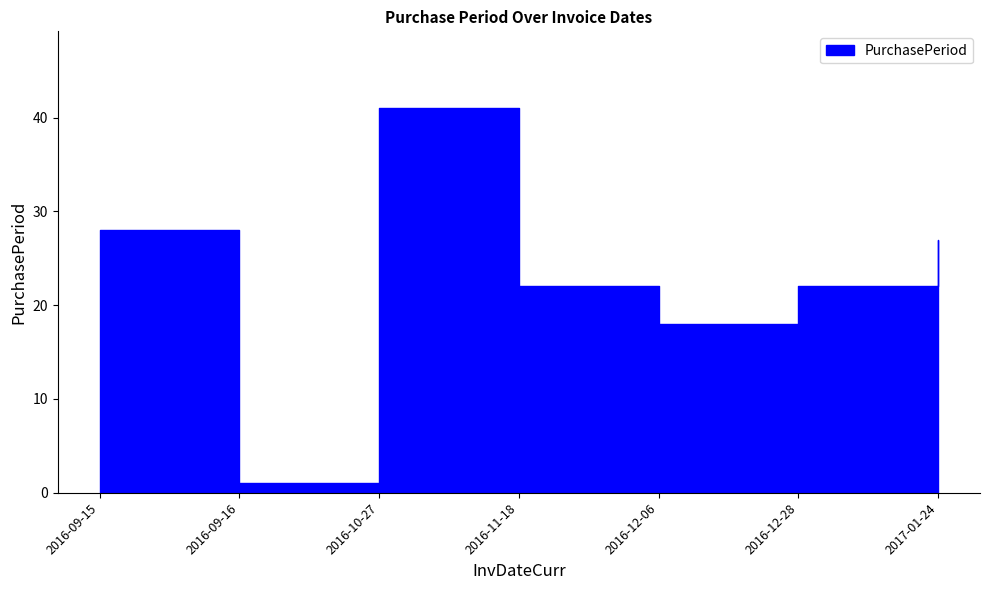

How many points are higher than both their immediate neighbors (excluding endpoints)?

1